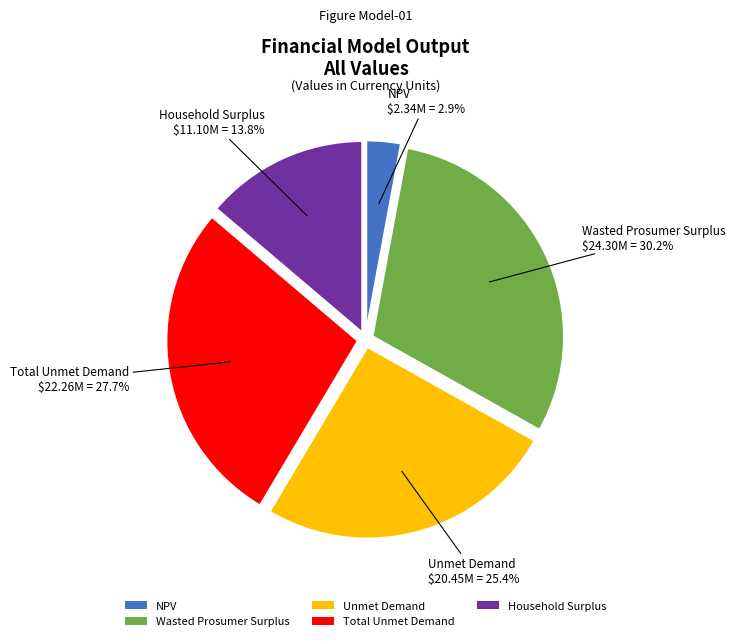

What percentage is the NPV slice, to the nearest percent?

3%